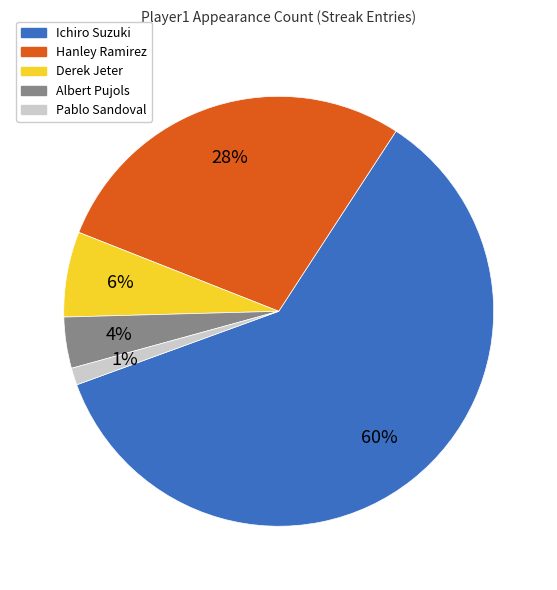

To the nearest percent, what is the combined percentage of Derek Jeter and Ichiro Suzuki?

67%